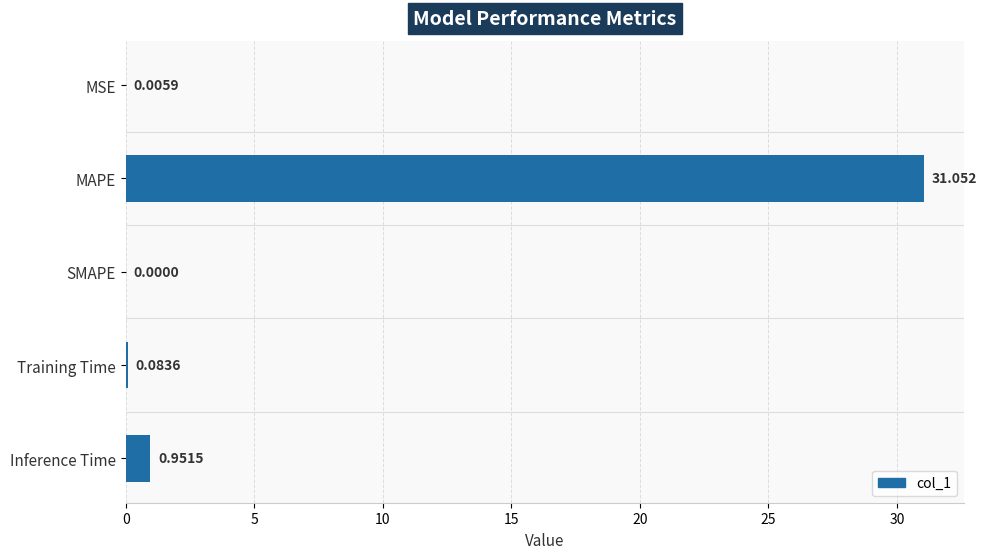

Between MAPE and SMAPE, which is larger?

MAPE